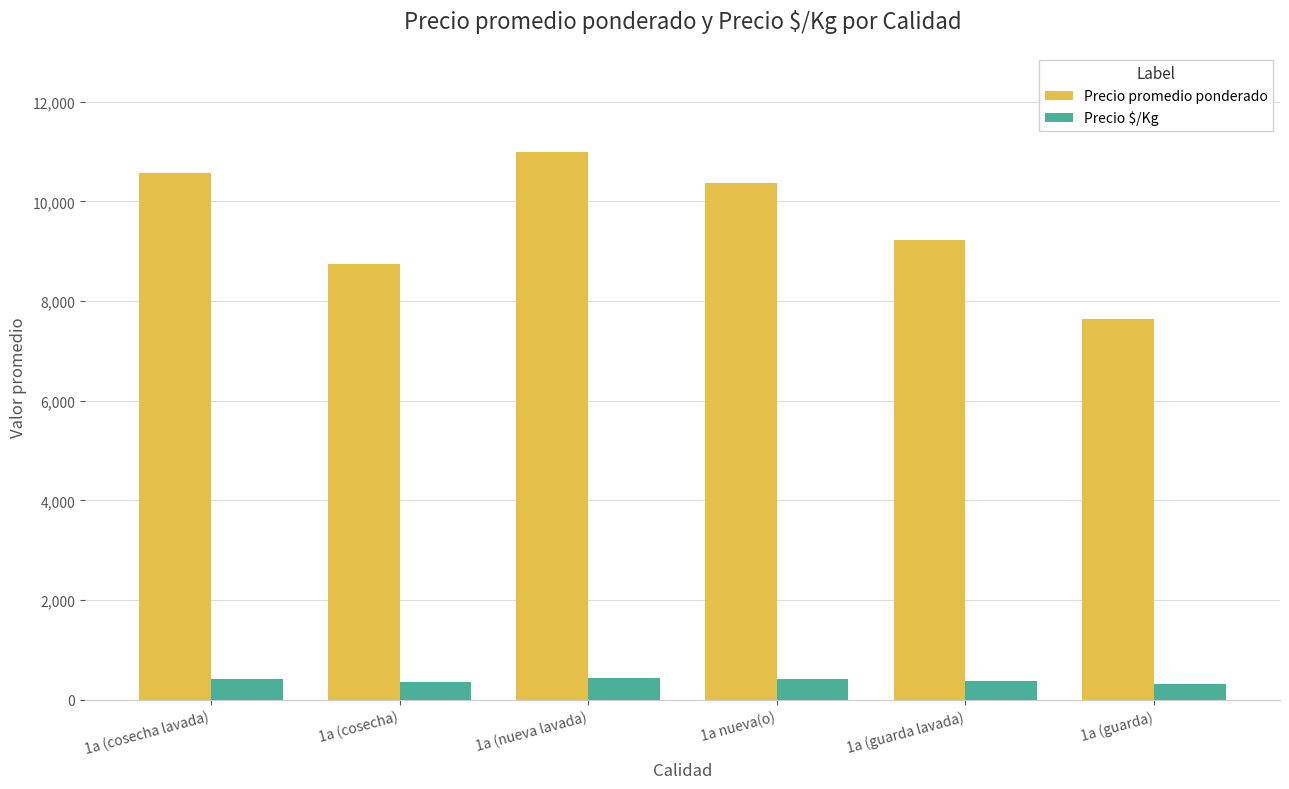

What is the total value across all series at 1a (cosecha)?

9089